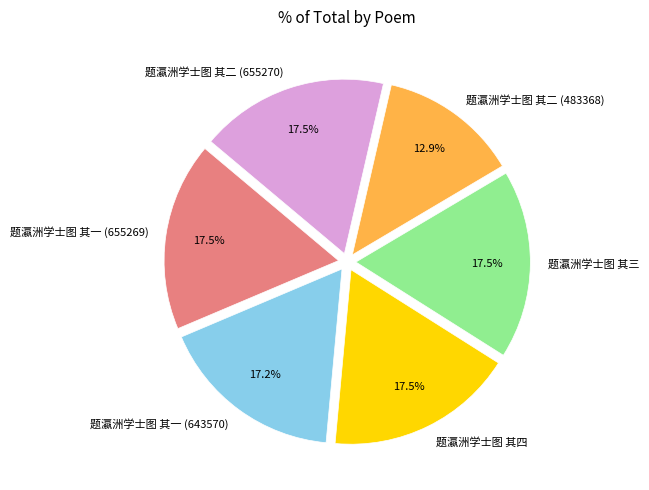

Approximately how many times larger is the value at 题瀛洲学士图 其一 (643570) compared to 题瀛洲学士图 其二 (483368)?

1.3